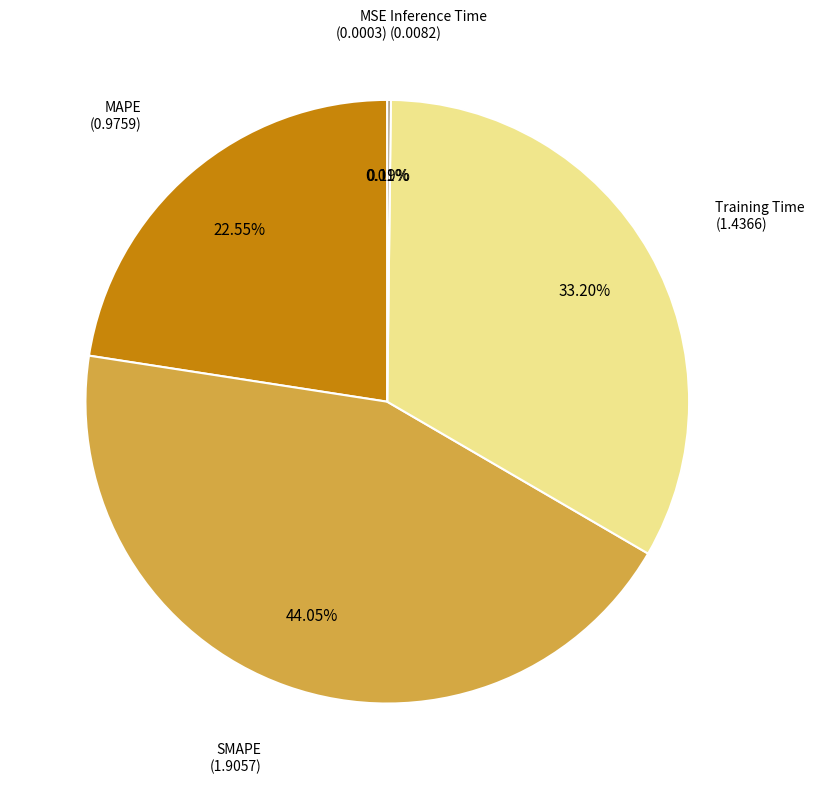

Does any single category account for the majority?

No